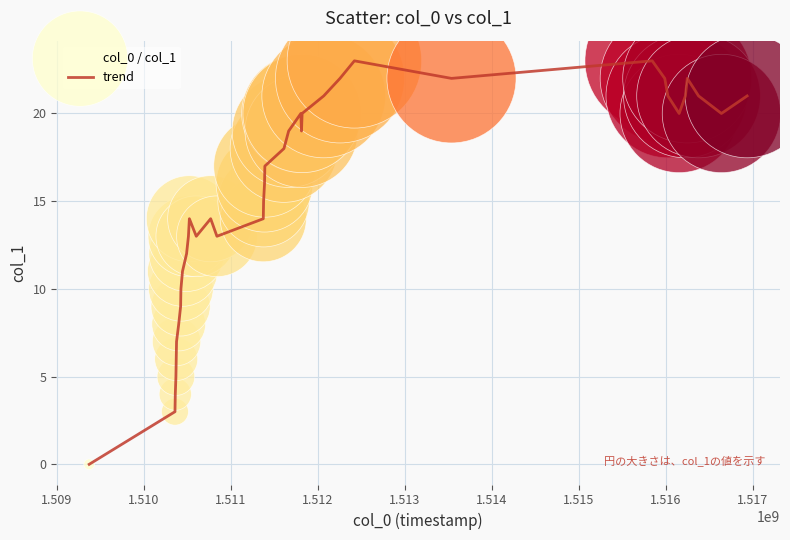

What is the greatest value displayed?

23